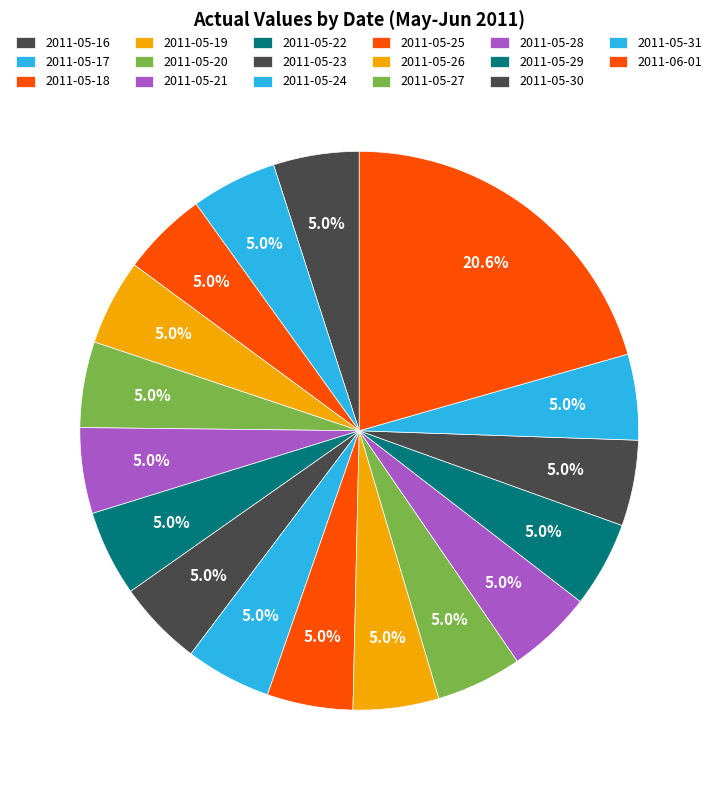

Which category has the smallest portion of the pie?

2011-05-16